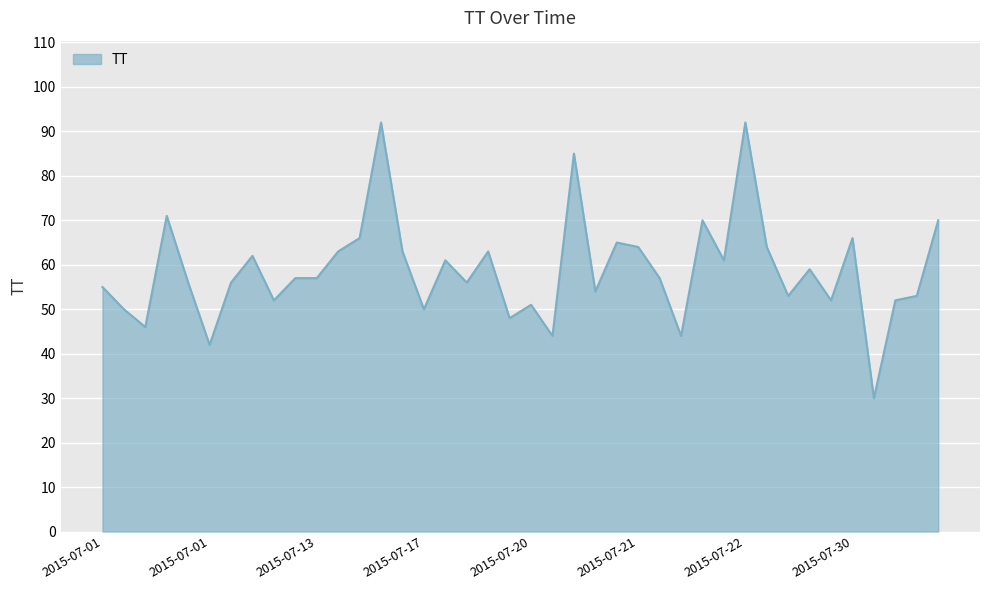

What is the difference between the maximum and minimum values?

62